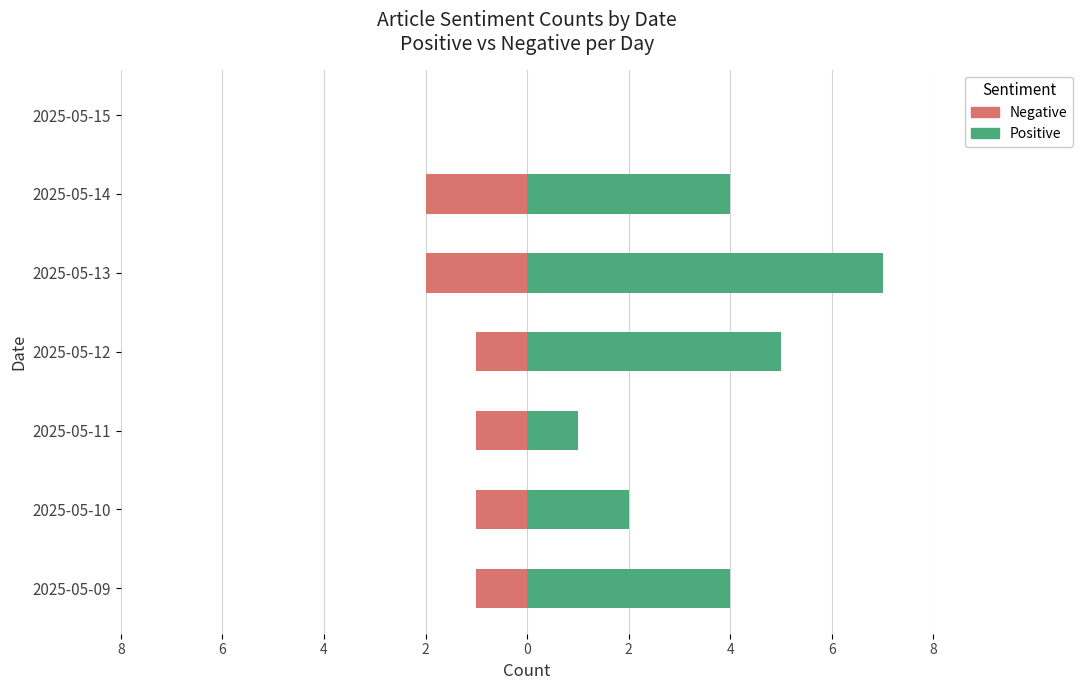

What is the minimum value shown in the chart?

-2